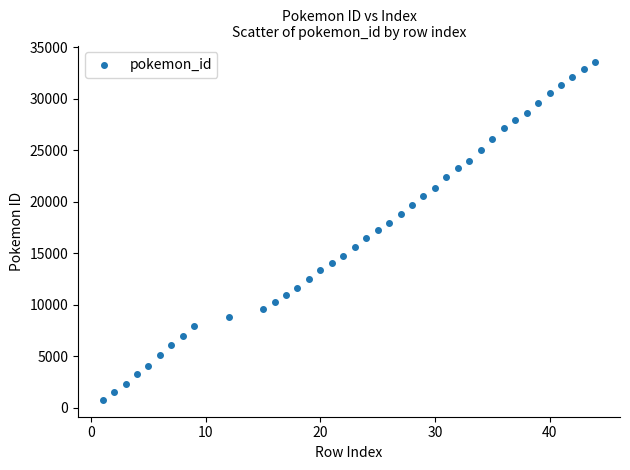

What is the range of Y values (max minus min)?

32767